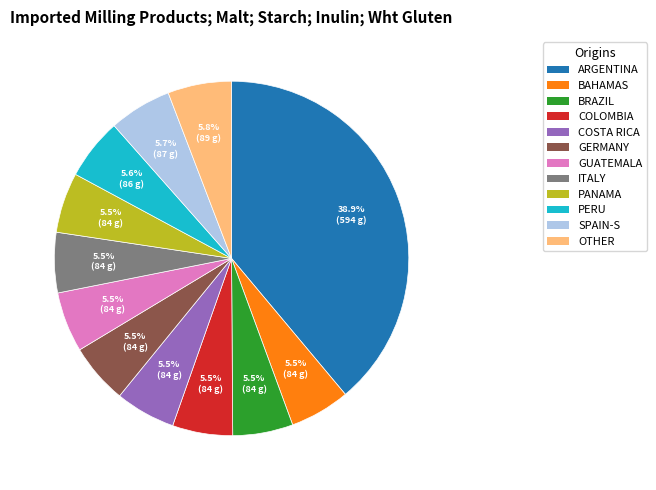

What is the ratio of the value at SPAIN-S to the value at COLOMBIA?

1.0